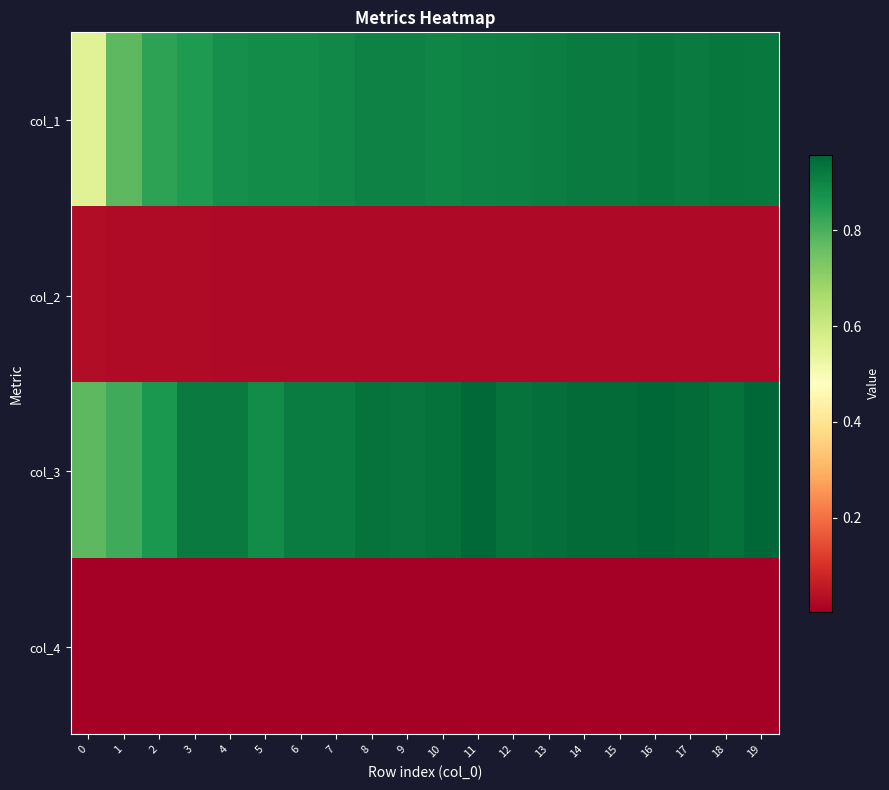

Reading left to right, what are all the values shown in this chart?

col_1: 0=0.6	1=0.8	2=0.8	3=0.9	4=0.9	5=0.9	6=0.9	7=0.9	8=0.9	9=0.9	10=0.9	11=0.9	12=0.9	13=0.9	14=0.9	15=0.9	16=0.9	17=0.9	18=0.9	19=0.9
col_2: 0=0.0	1=0.0	2=0.0	3=0.0	4=0.0	5=0.0	6=0.0	7=0.0	8=0.0	9=0.0	10=0.0	11=0.0	12=0.0	13=0.0	14=0.0	15=0.0	16=0.0	17=0.0	18=0.0	19=0.0
col_3: 0=0.8	1=0.8	2=0.9	3=0.9	4=0.9	5=0.9	6=0.9	7=0.9	8=0.9	9=0.9	10=0.9	11=1.0	12=0.9	13=0.9	14=0.9	15=0.9	16=1.0	17=0.9	18=0.9	19=1.0
col_4: 0=0.0	1=0.0	2=0.0	3=0.0	4=0.0	5=0.0	6=0.0	7=0.0	8=0.0	9=0.0	10=0.0	11=0.0	12=0.0	13=0.0	14=0.0	15=0.0	16=0.0	17=0.0	18=0.0	19=0.0